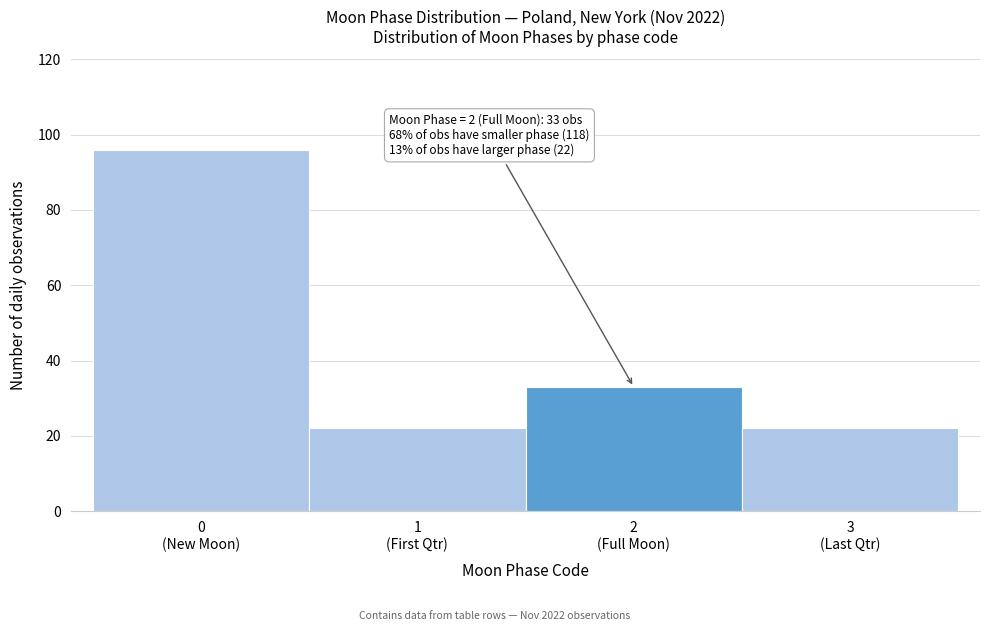

Reading left to right, transcribe all the data shown in this chart.

96	22	33	22